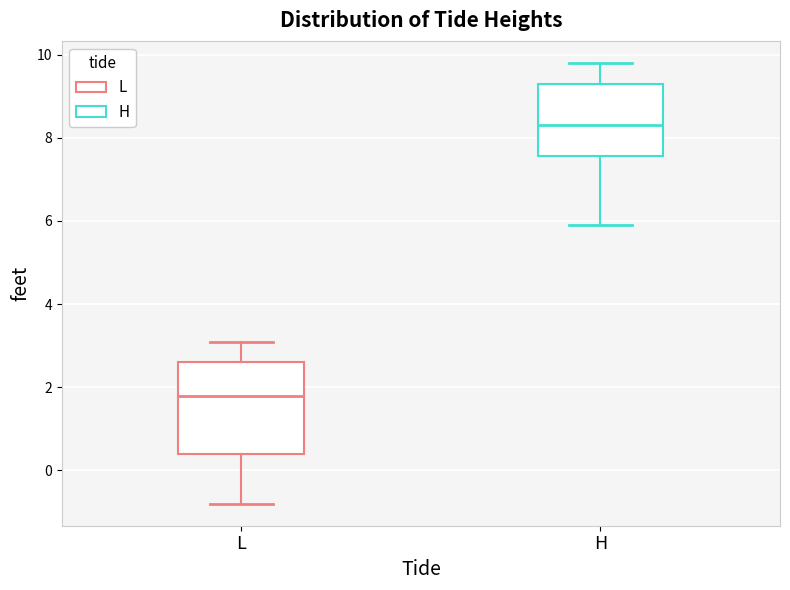

Which box is the tallest, from its lower edge to its upper edge?

L